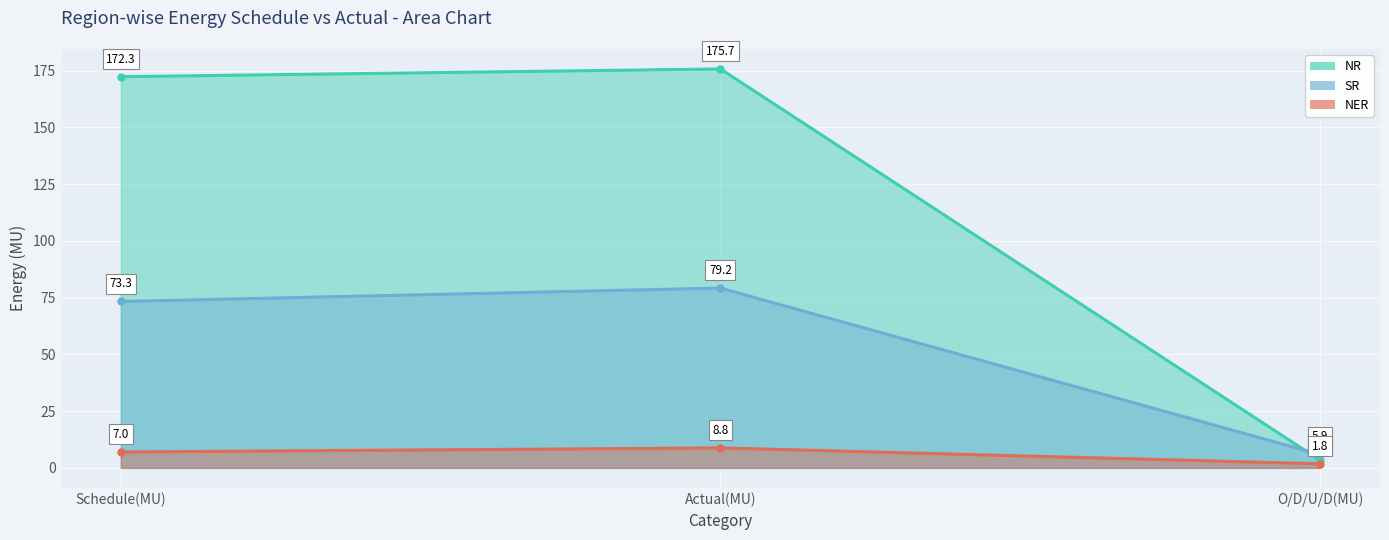

Is the value of NER at O/D/U/D(MU) greater than the value of NR at O/D/U/D(MU)?

No